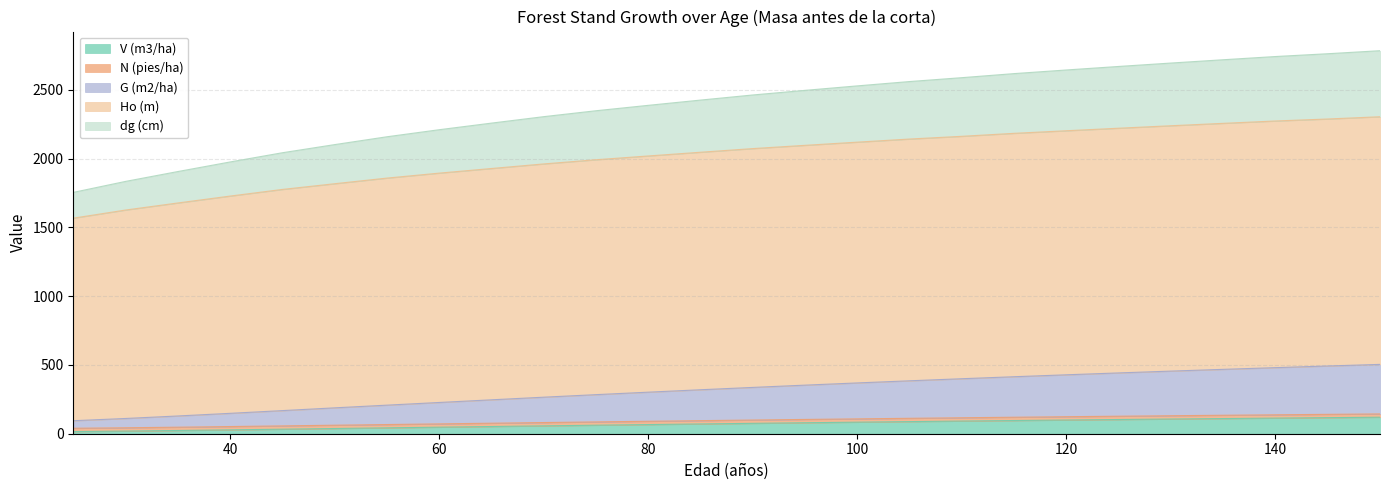

Where is dg (cm) nearest to the value 2269?

65